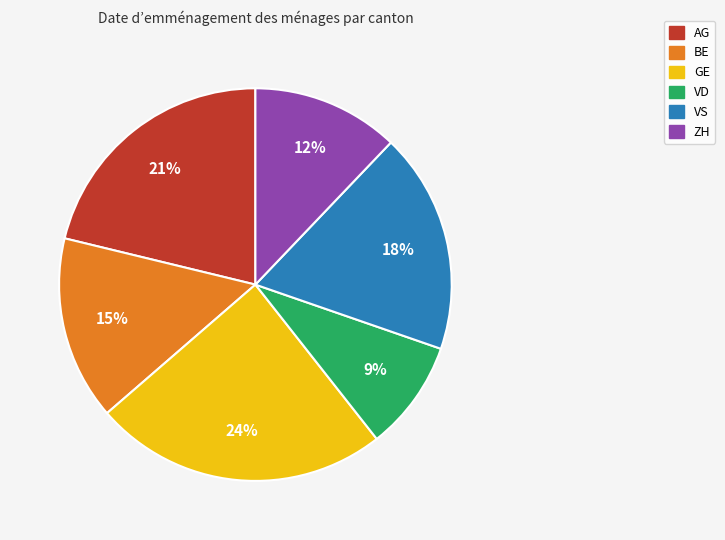

Approximately how many times larger is the value at VD compared to GE?

0.4